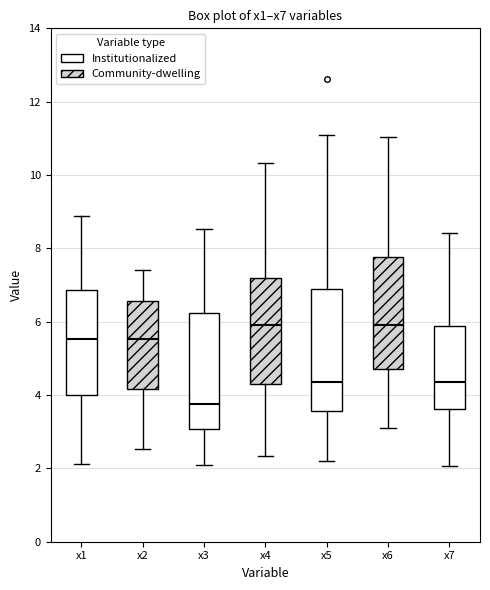

Reading left to right, transcribe this box plot: for each box, give where its median line is, the range the box spans, and where its two whiskers end, as read against the y-axis. The values are not printed on the chart, so give them approximately, as read against the axis.

x1: median 5.6, box 4.0 to 6.8, whiskers 2.2 to 8.8
x2: median 5.6, box 4.2 to 6.6, whiskers 2.6 to 7.4
x3: median 3.8, box 3.0 to 6.2, whiskers 2.0 to 8.6
x4: median 5.8, box 4.2 to 7.2, whiskers 2.4 to 10.4
x5: median 4.4, box 3.6 to 6.8, whiskers 2.2 to 11.0
x6: median 6.0, box 4.6 to 7.8, whiskers 3.2 to 11.0
x7: median 4.4, box 3.6 to 5.8, whiskers 2.0 to 8.4